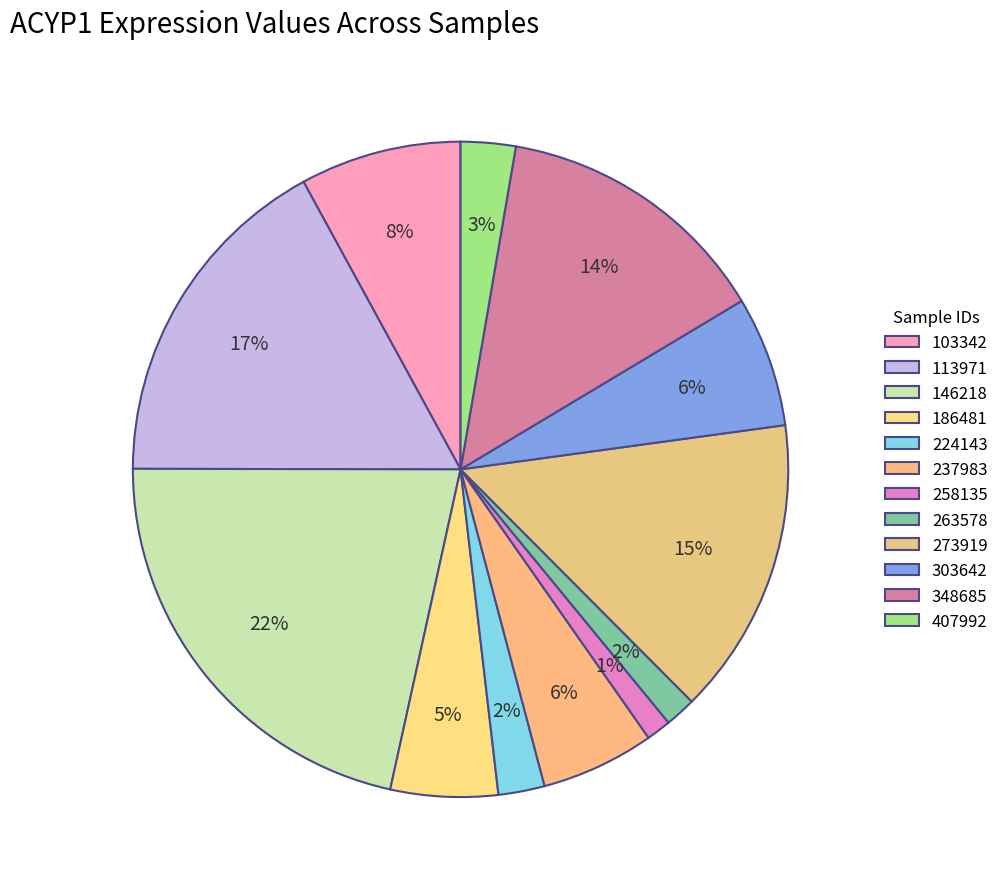

Which has a higher value, 258135 or 237983?

237983